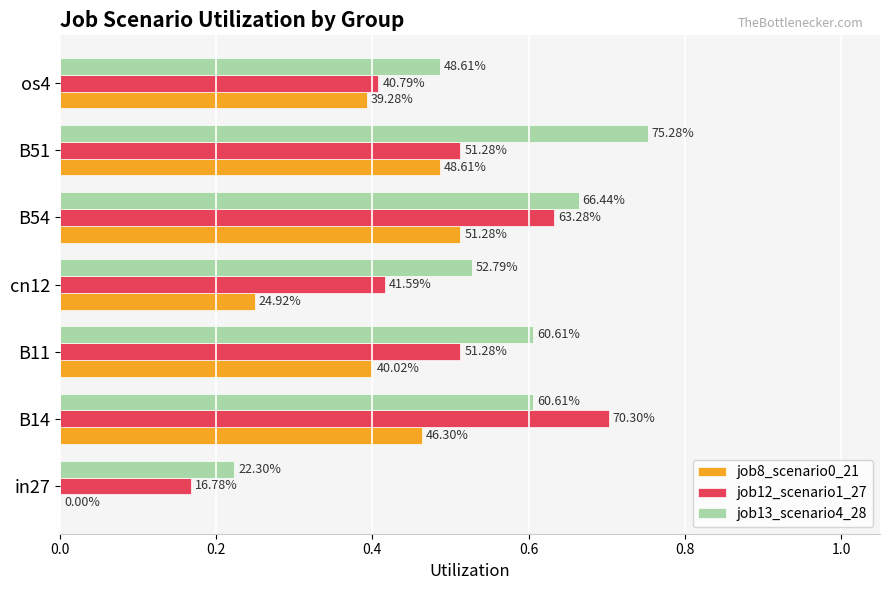

Which series has the largest range (max minus min)?

job12_scenario1_27